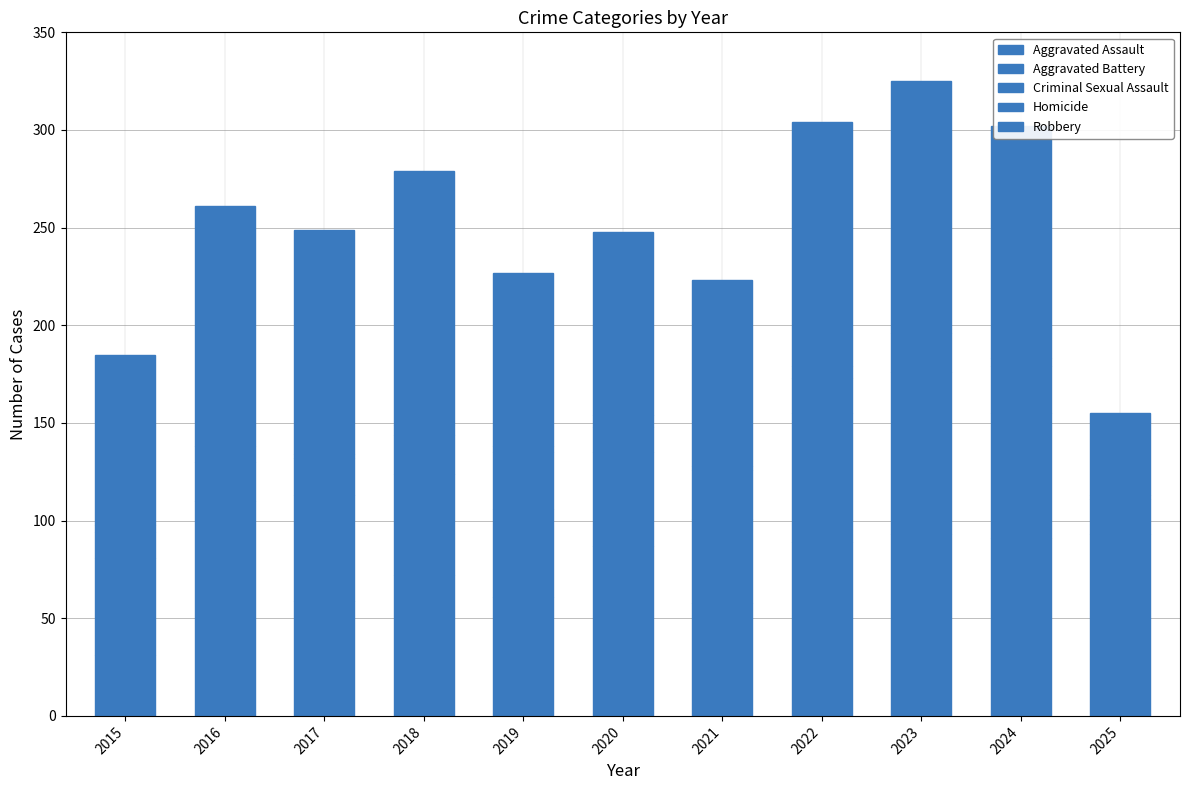

The value of Criminal Sexual Assault at 2015 is 13. True or false?

True